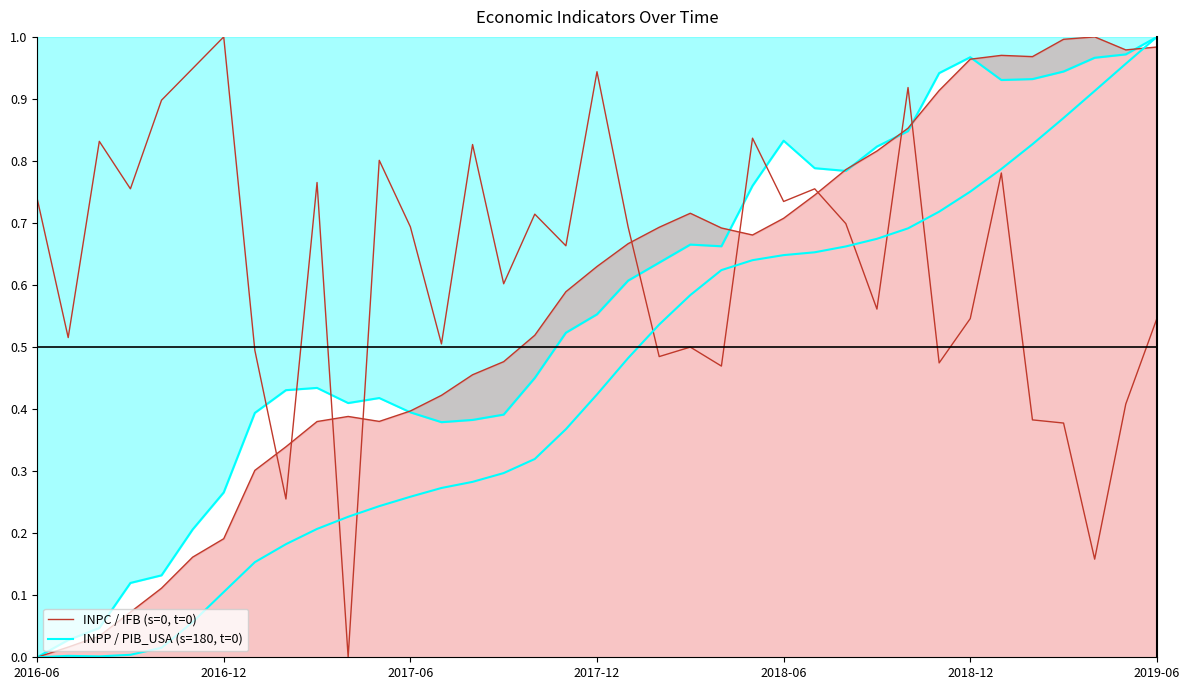

At which category is the sum across all series the highest?

28